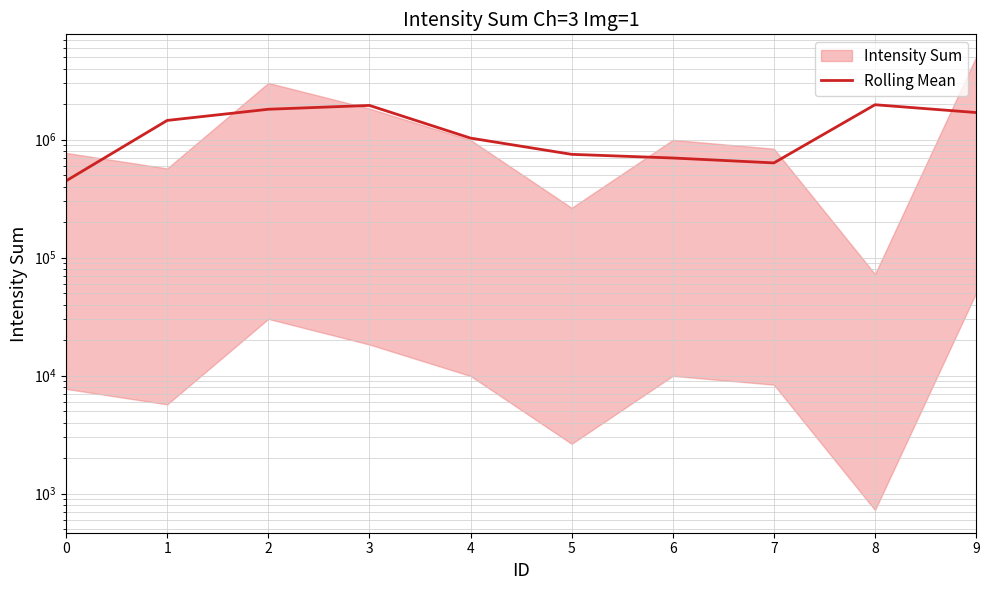

True or false: the data shows 378079.9 at 7.

False